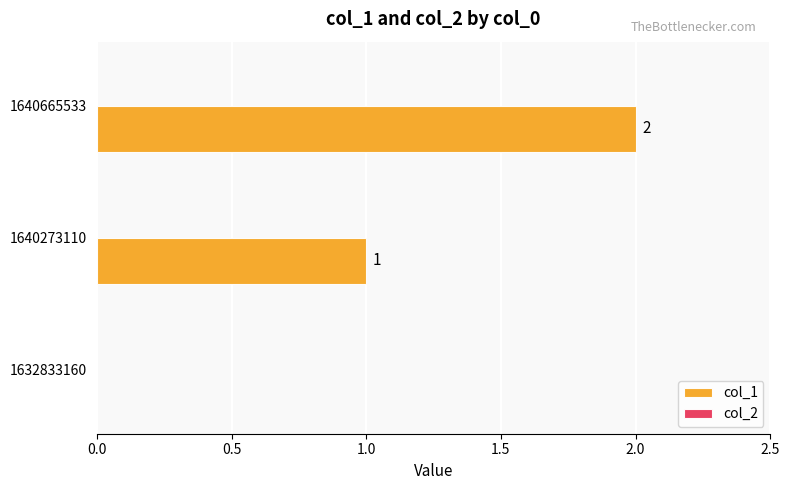

What is the sum of the values at 1640665533 and 1640273110?

3